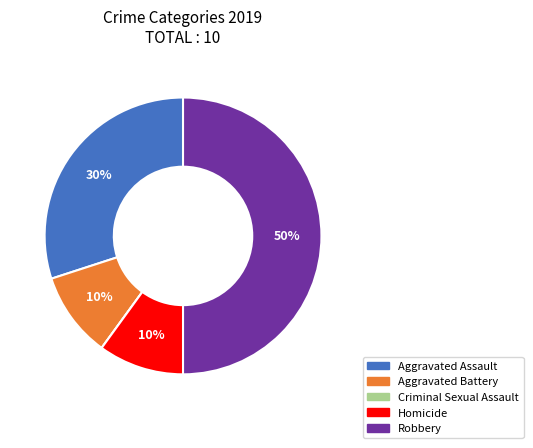

To the nearest percent, what is the average slice percentage?

20%